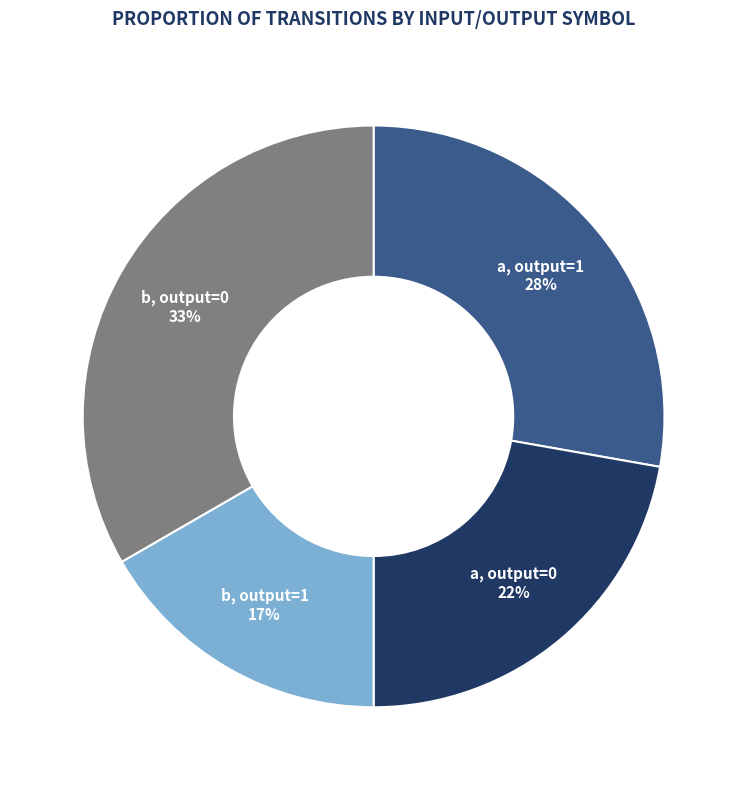

To the nearest percent, what is the average slice percentage?

25%